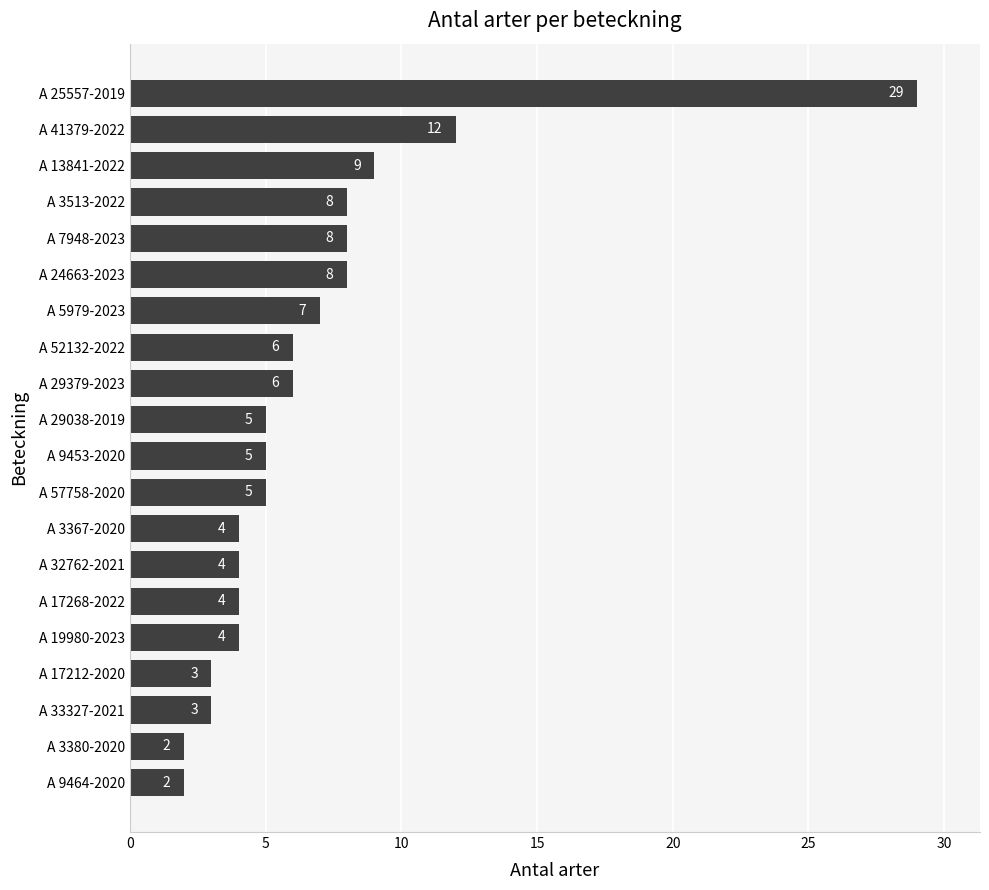

How many series are shown in this chart?

1